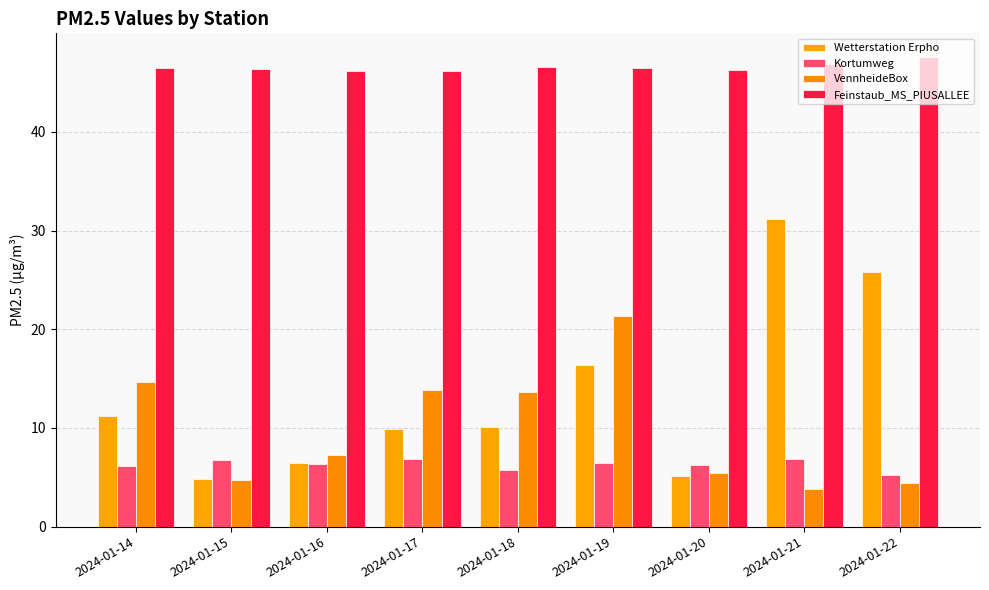

How many series are shown in this chart?

4